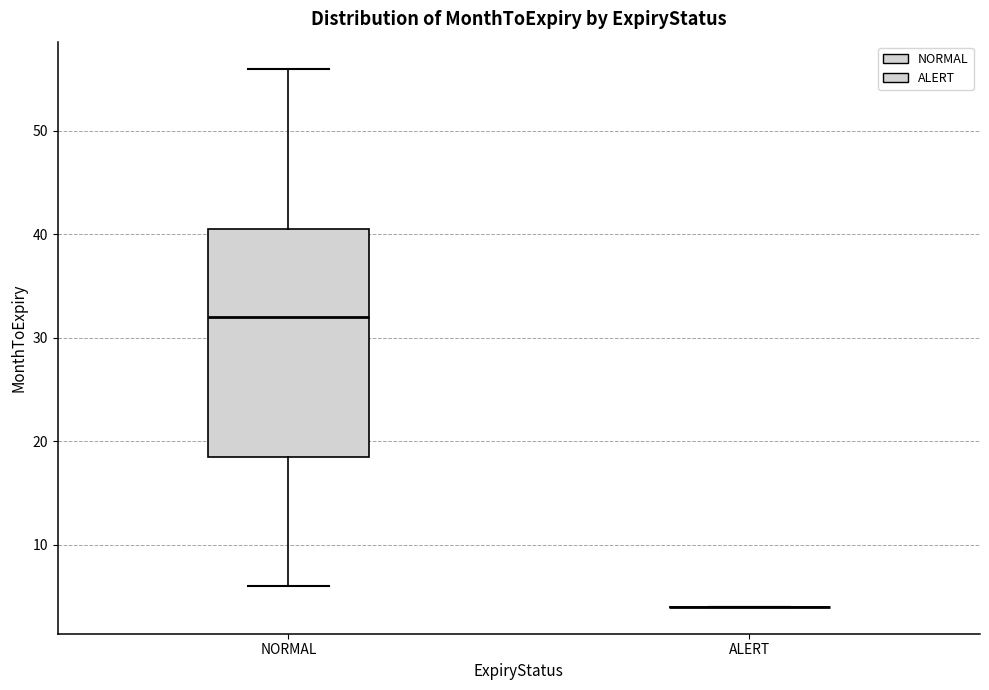

Reading left to right, read every box against the y-axis: the position of its median line, the range the box covers, and the ends of its whiskers. The values are not printed on the chart, so give them approximately, as read against the axis.

NORMAL: median 32, box 19 to 41, whiskers 6 to 56
ALERT: box collapsed to a line at 4, whiskers 4 to 4